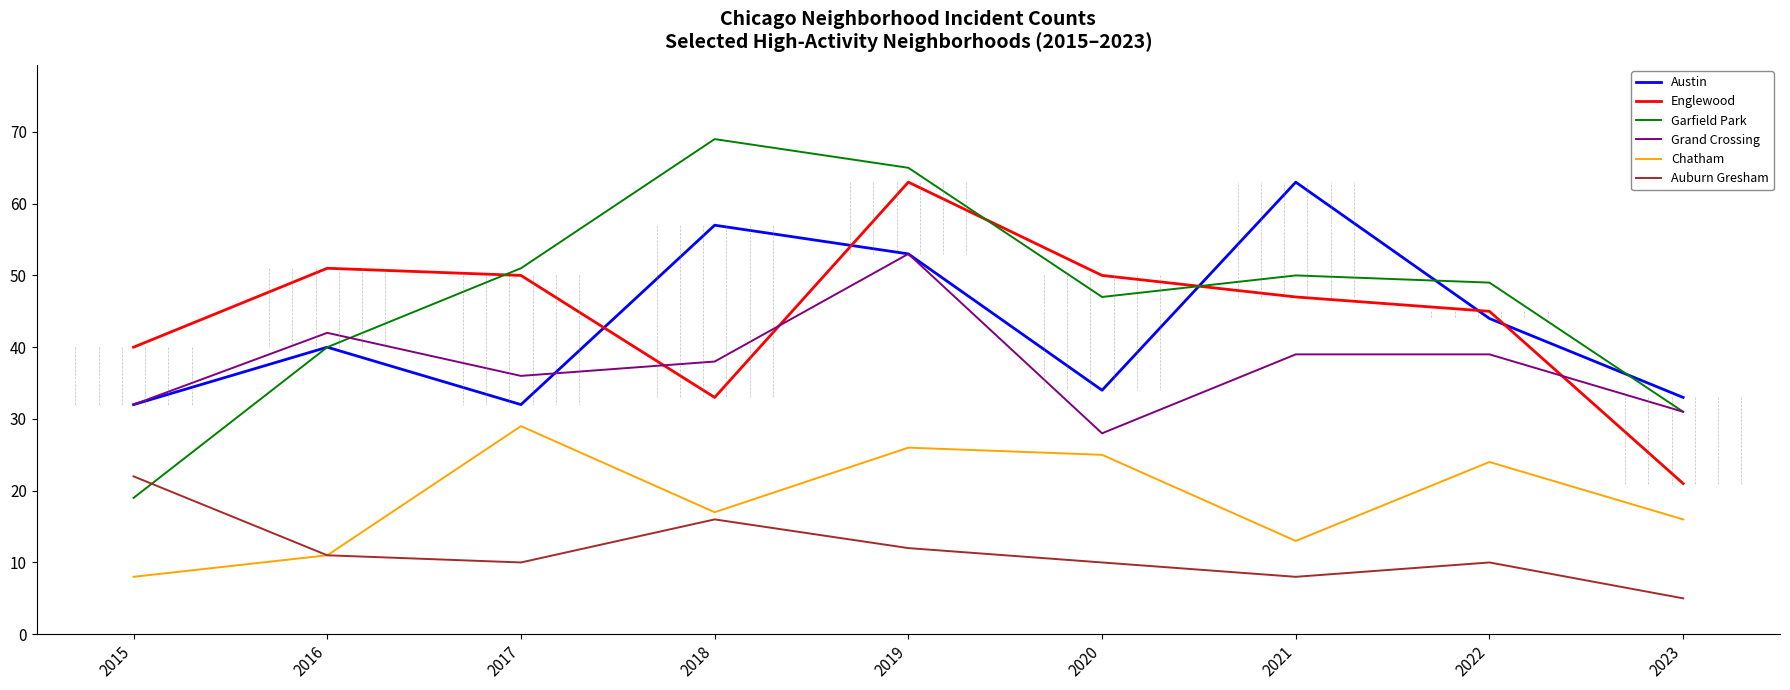

What is the difference between the maximum and minimum values in the Garfield Park series?

50